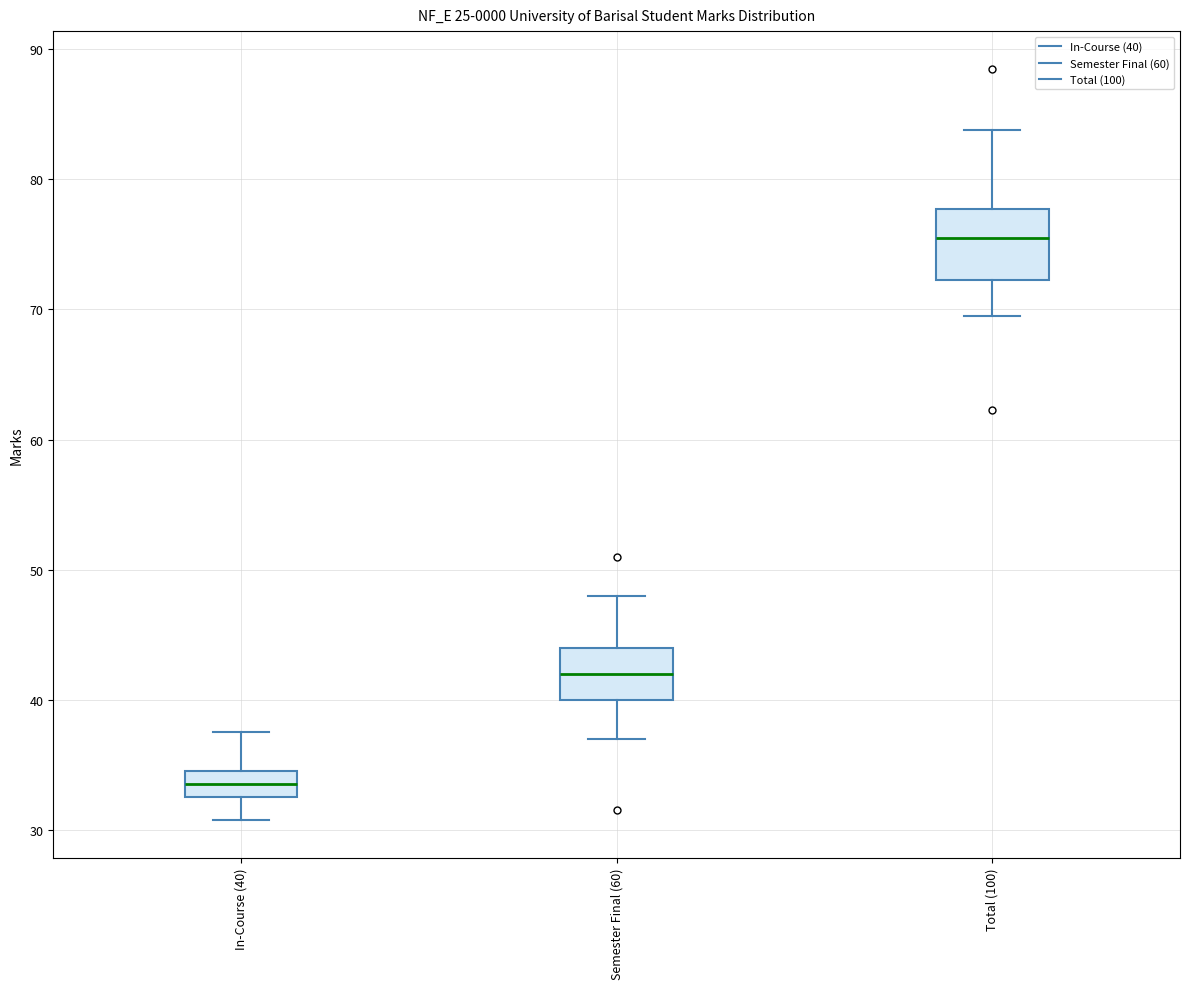

Reading left to right, transcribe this box plot: for each box, give where its median line is, the range the box spans, and where its two whiskers end, as read against the y-axis. The values are not printed on the chart, so give them approximately, as read against the axis.

In-Course (40): median 34, box 33 to 35, whiskers 31 to 38
Semester Final (60): median 42, box 40 to 44, whiskers 37 to 48
Total (100): median 76, box 72 to 78, whiskers 70 to 84